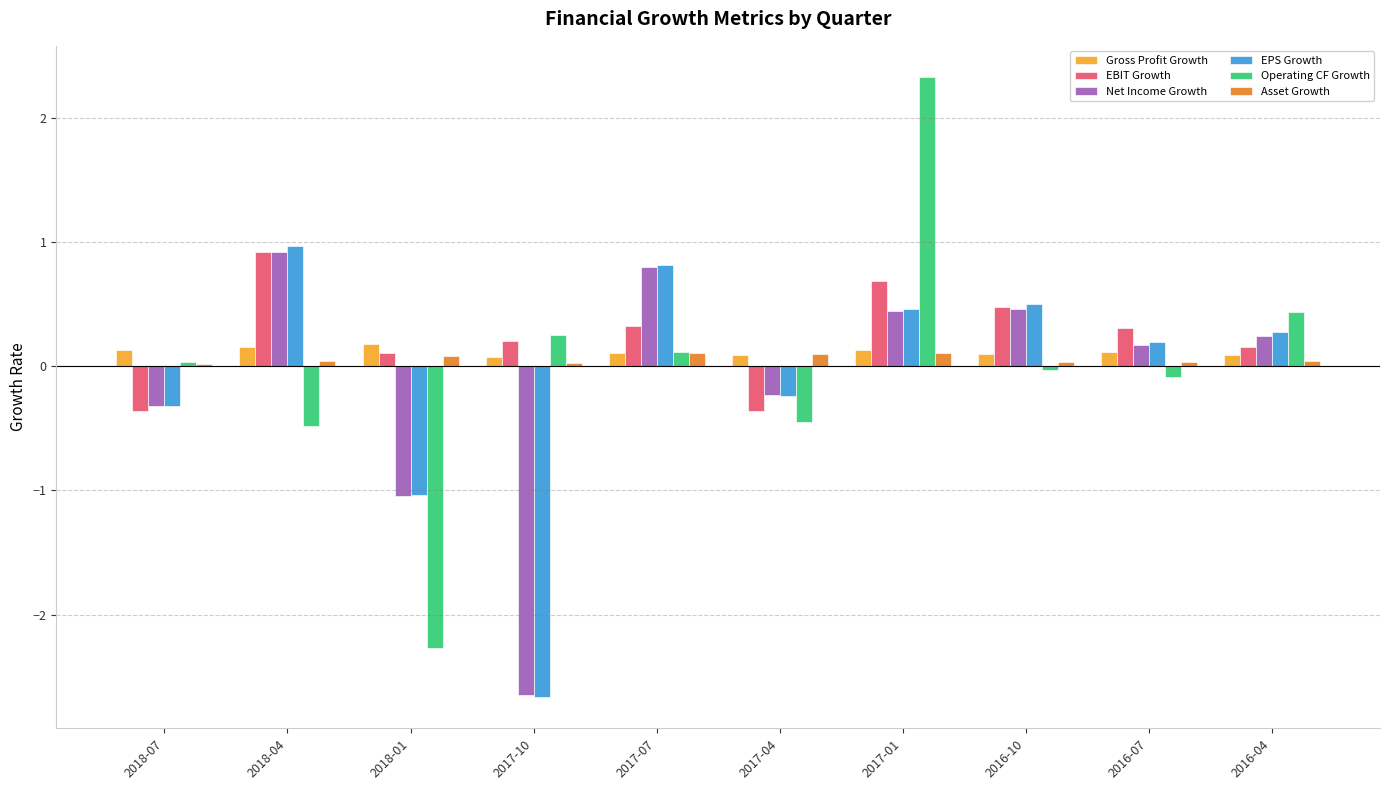

How many values in the EPS Growth series exceed 0?

6